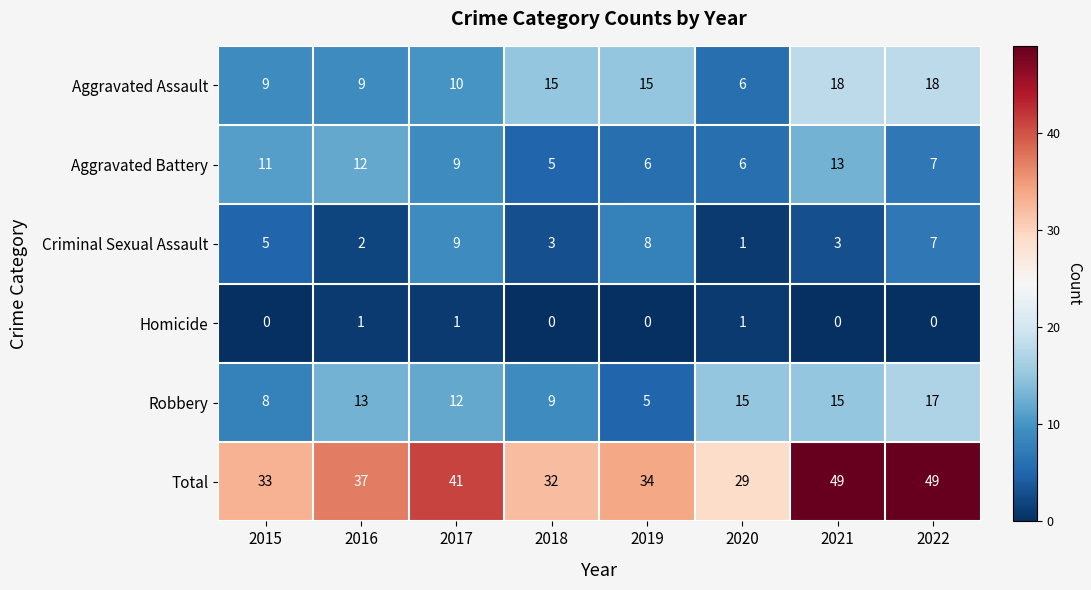

Which category has the lowest value in the Aggravated Assault series?

2020